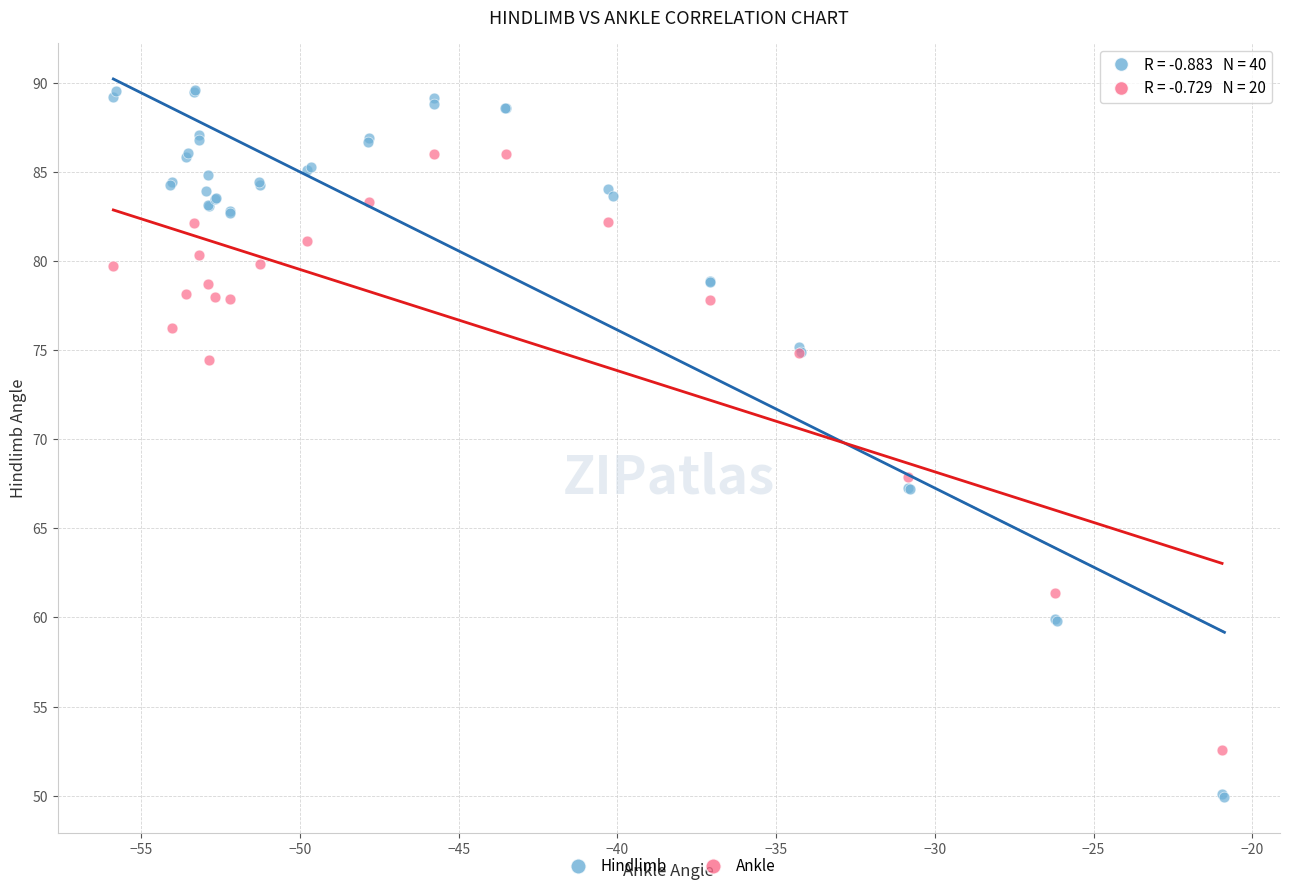

Which series reaches the maximum Y coordinate?

Hindlimb